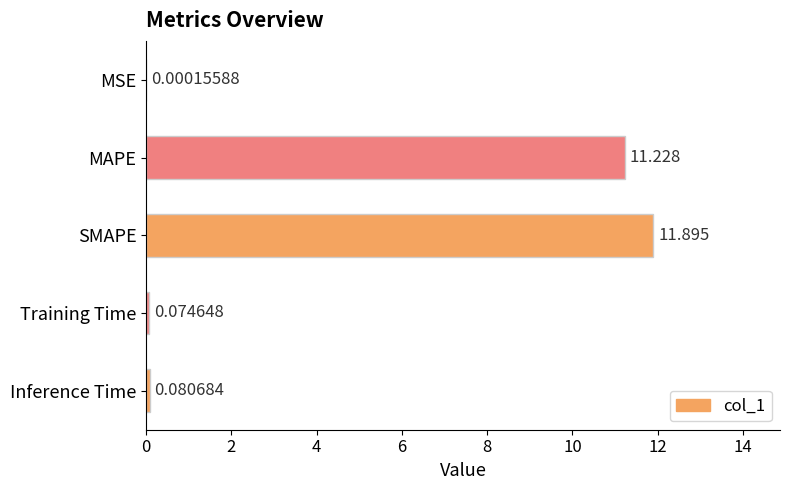

Between SMAPE and Training Time, which is larger?

SMAPE